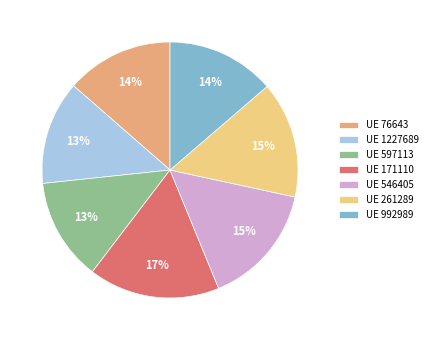

What is the largest slice in the pie chart?

UE 171110